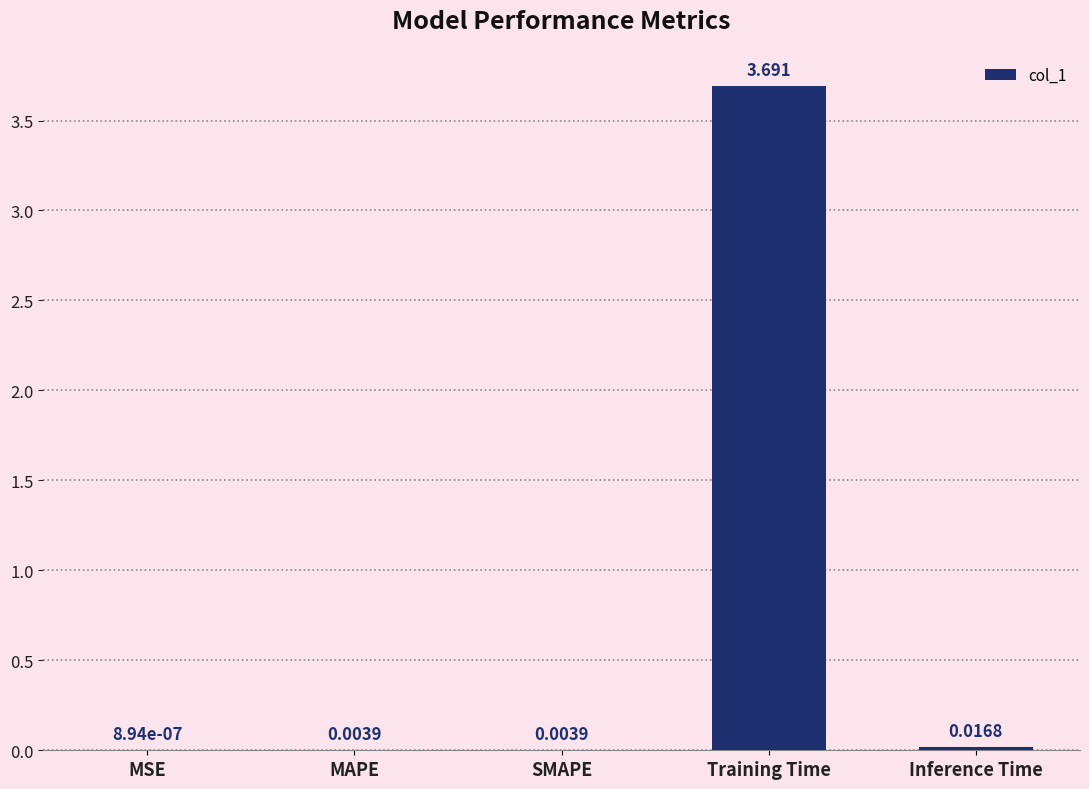

At which category does the chart reach its peak across all series?

Training Time